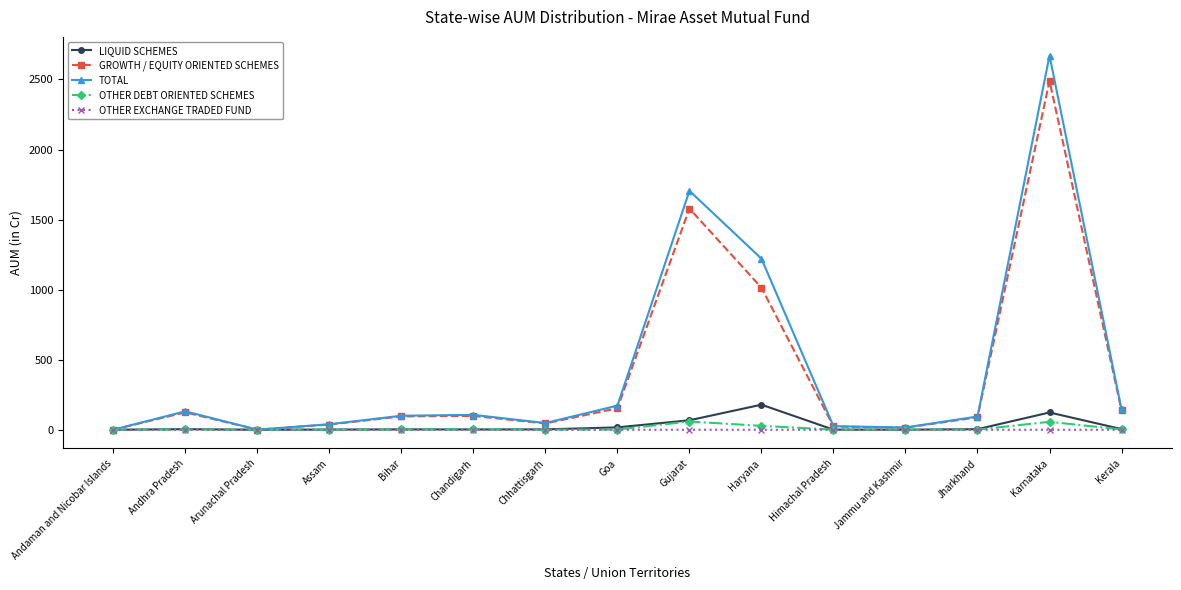

Is the value of TOTAL at Andhra Pradesh greater than the value of LIQUID SCHEMES at Chandigarh?

Yes